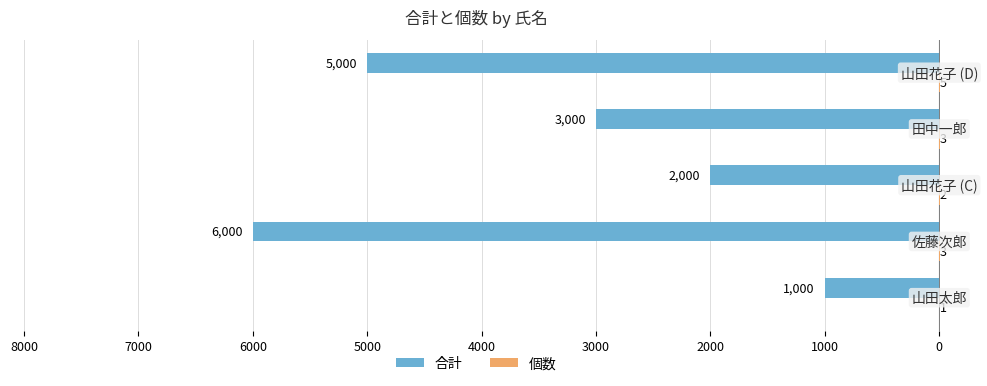

What is the difference between the maximum and second lowest values in the 合計 series?

4000